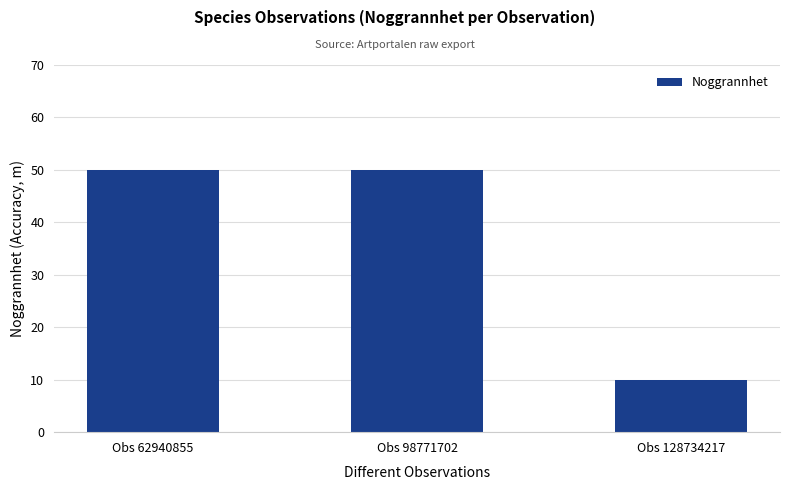

What is the sum of the values at Obs 62940855 and Obs 128734217?

60